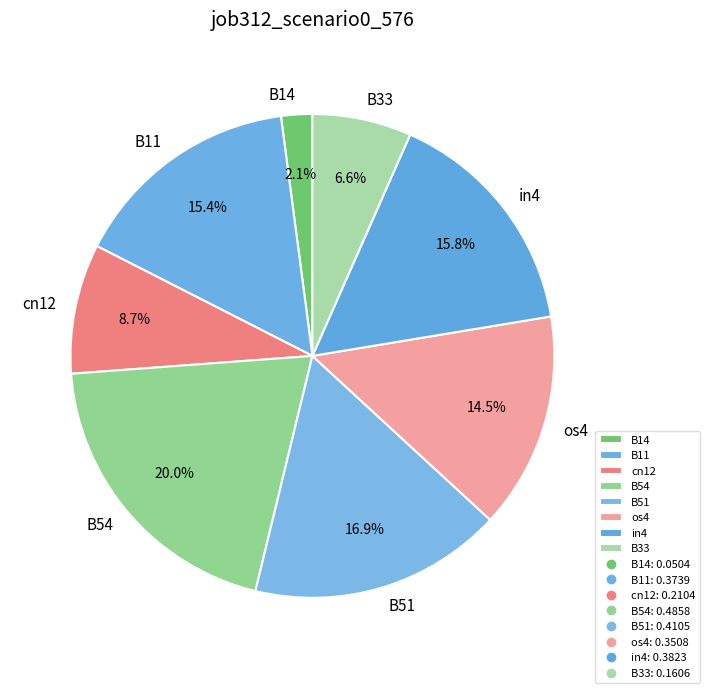

Is there any slice that represents more than half of the pie?

No